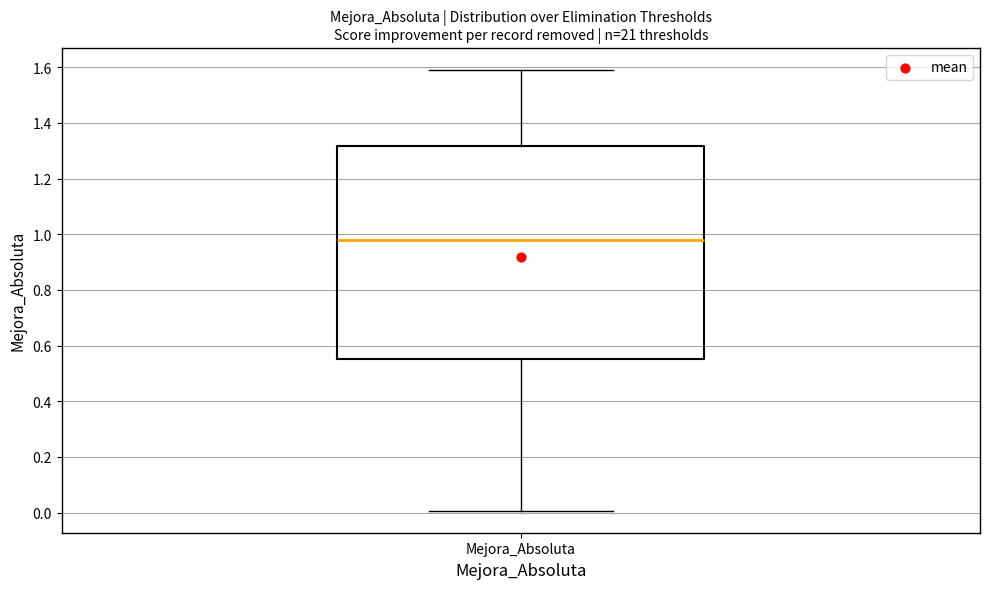

Where does the upper whisker of the box for Mejora_Absoluta end on the y-axis? The values are not printed on the chart, so give them approximately, as read against the axis.

1.60